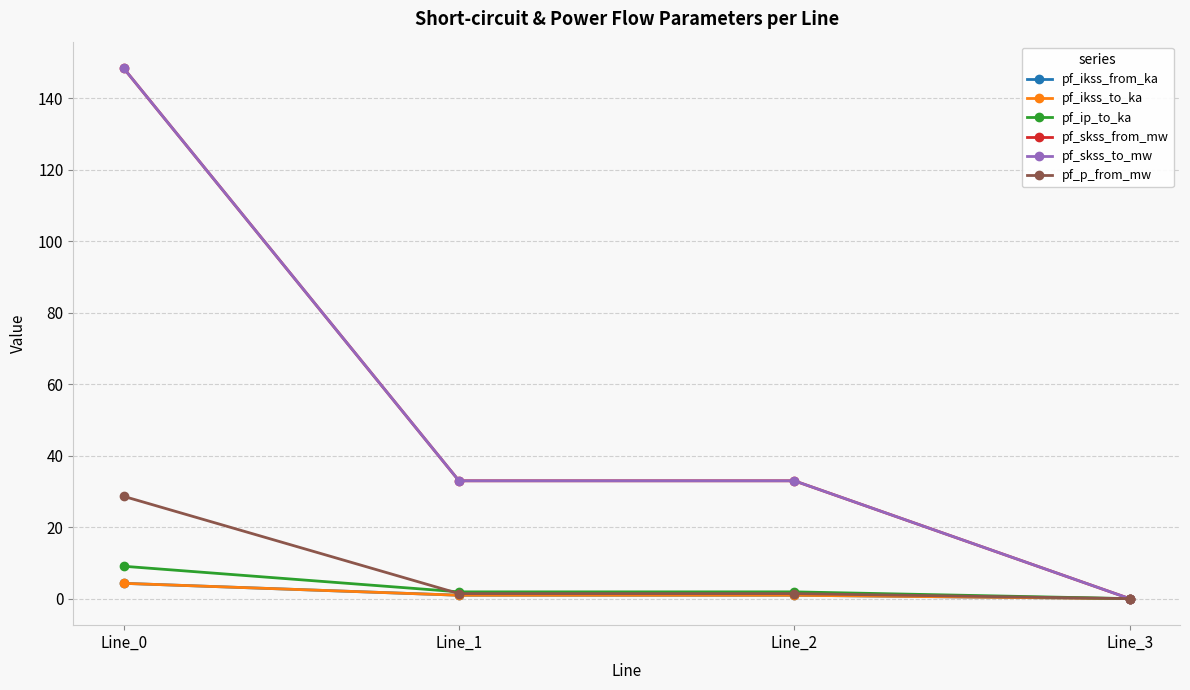

Is this an area chart (filled region under the line)?

No